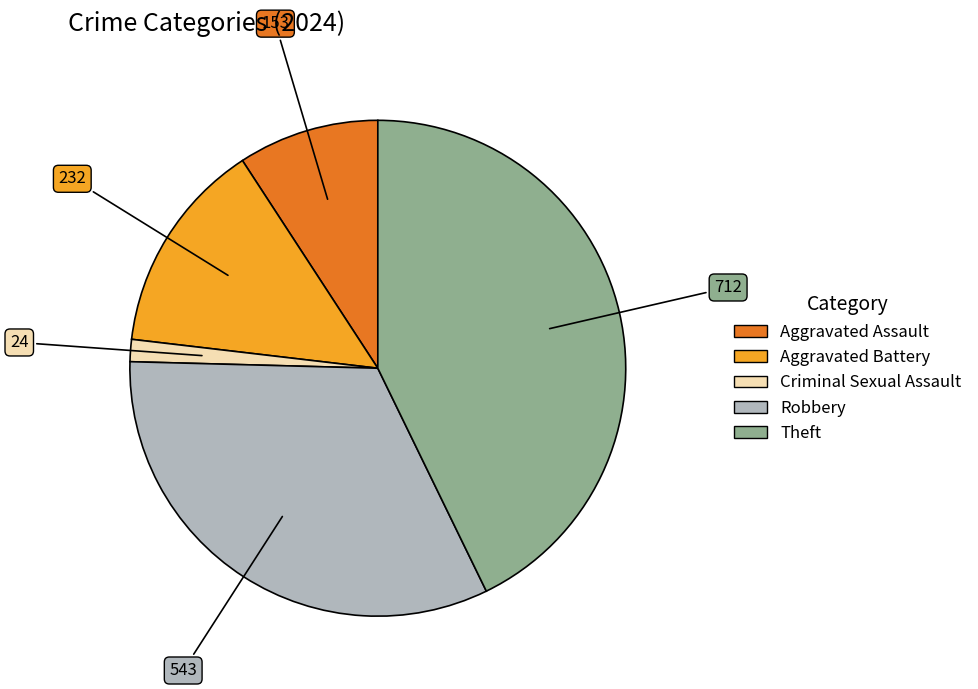

Is there a majority slice in this chart?

No